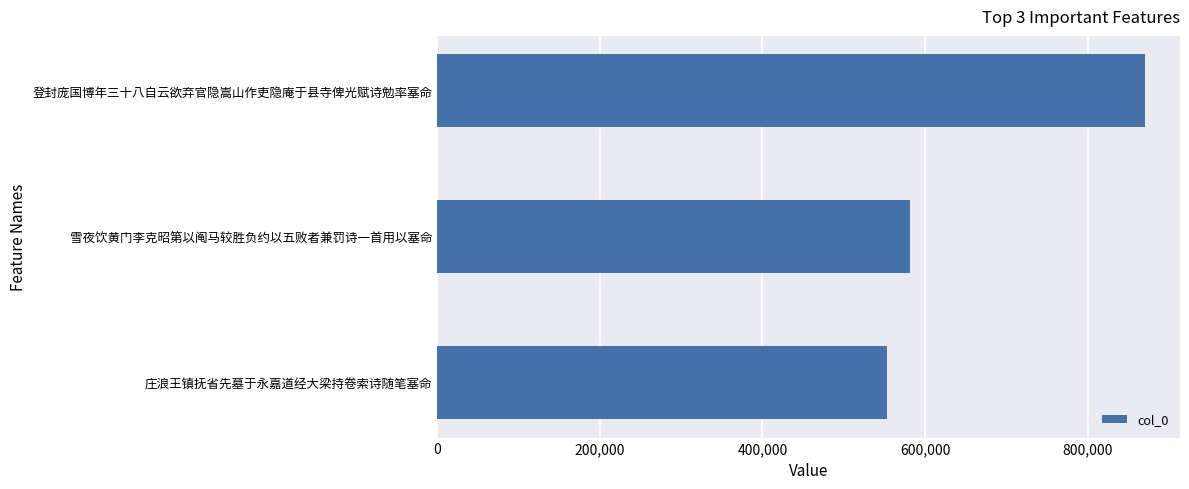

Rank the categories by value from lowest to highest.

庄浪王镇抚省先墓于永嘉道经大梁持卷索诗随笔塞命, 雪夜饮黄门李克昭第以阄马较胜负约以五败者兼罚诗一首用以塞命, 登封庞国博年三十八自云欲弃官隐嵩山作吏隐庵于县寺俾光赋诗勉率塞命